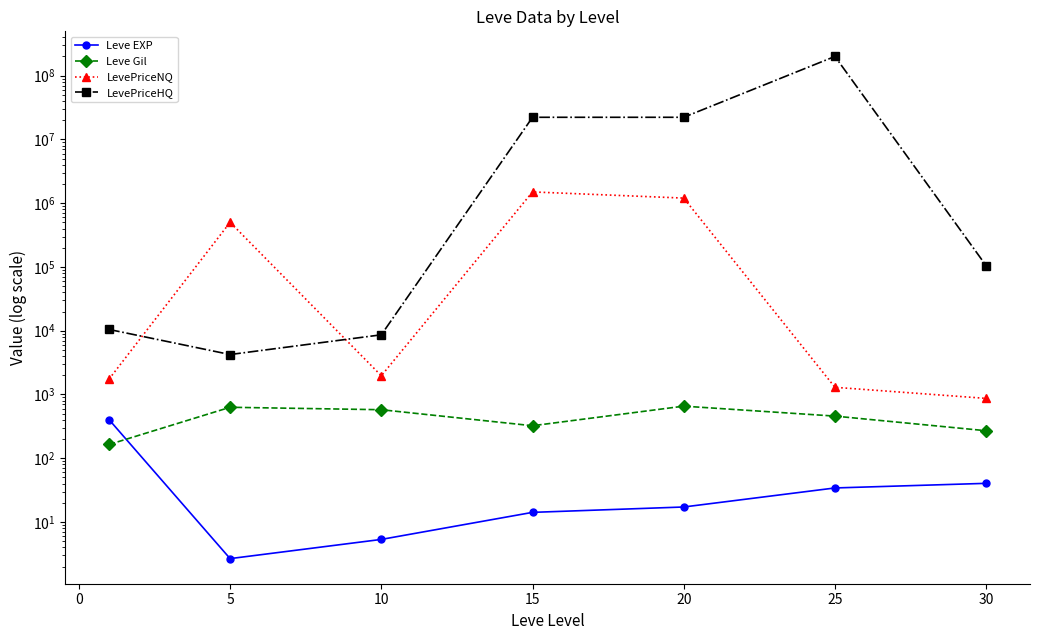

Between 15 and 25, which series saw the biggest shift?

LevePriceHQ